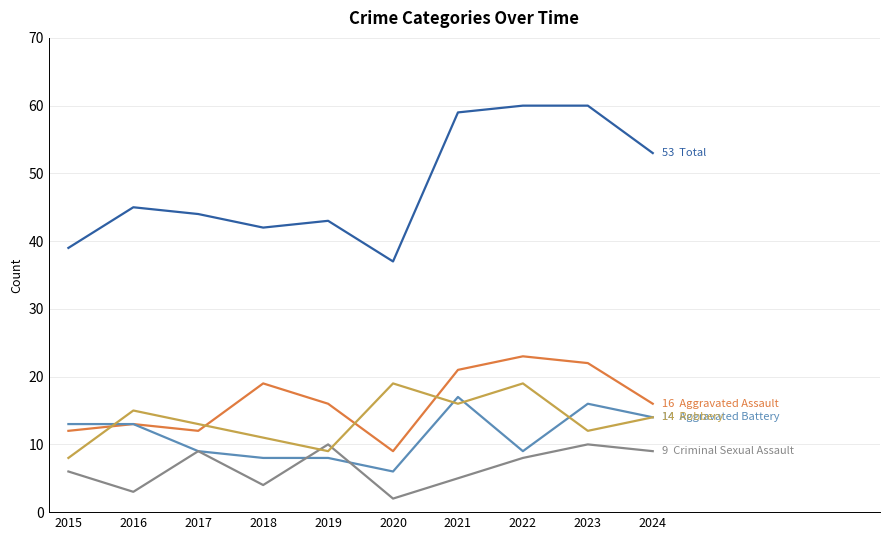

What is the total value across all series at 2024?

106